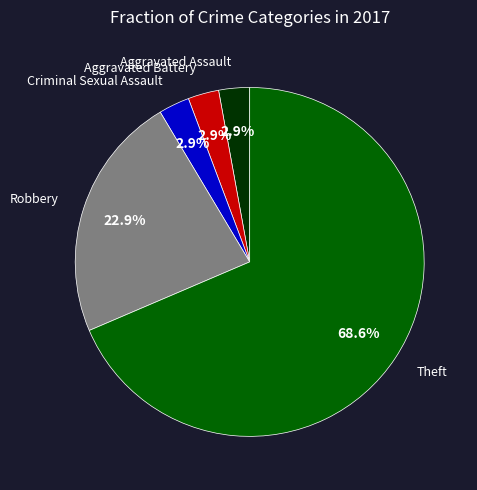

Is there a majority slice in this chart?

Yes